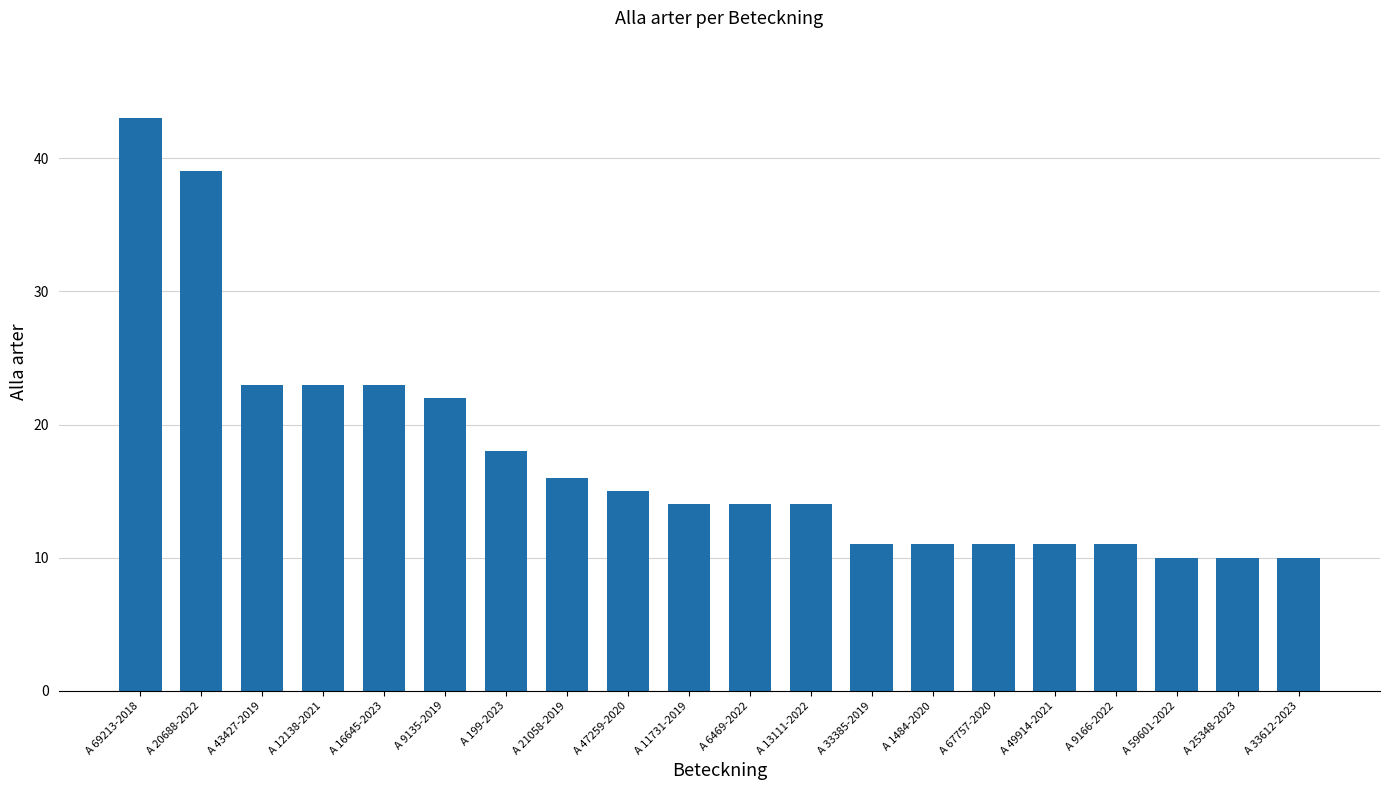

What is the label of the 2nd bar from the left?

A 20688-2022